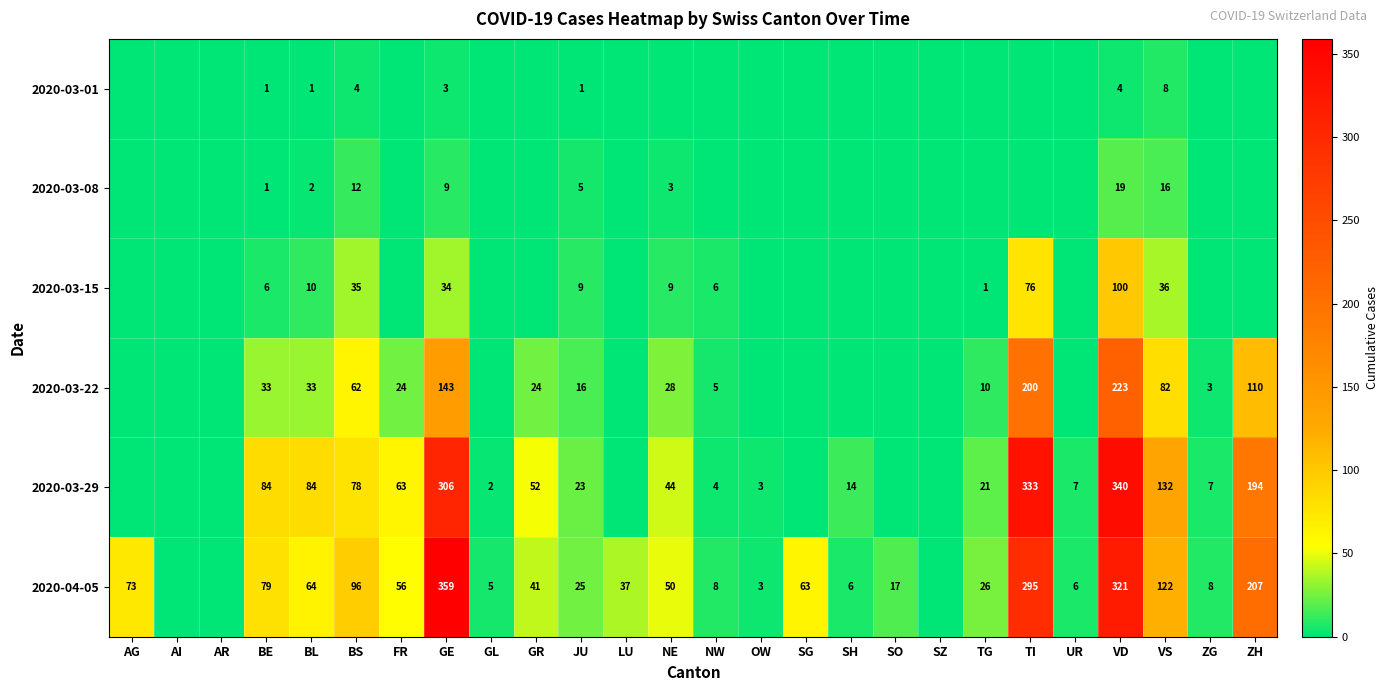

What is the total value across all series at AG?

73